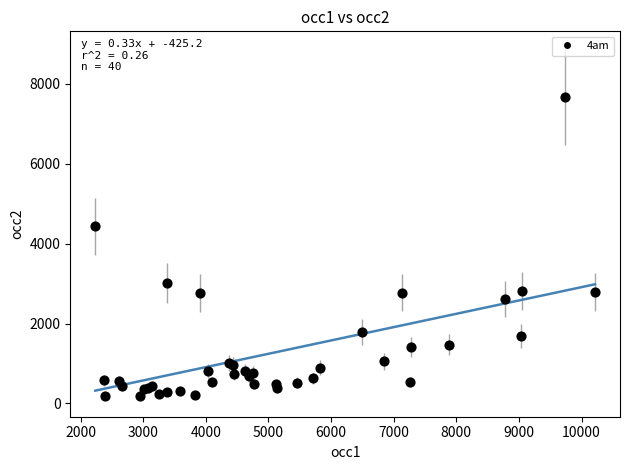

What Y value in the scatter plot is closest to 3929?

4436.2